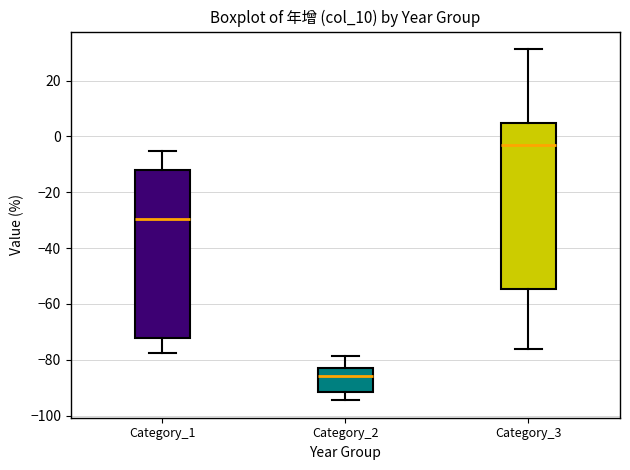

Reading left to right, read every box against the y-axis: the position of its median line, the range the box covers, and the ends of its whiskers. The values are not printed on the chart, so give them approximately, as read against the axis.

Category_1: median -30, box -72 to -12, whiskers -78 to -6
Category_2: median -86, box -92 to -82, whiskers -94 to -78
Category_3: median -4, box -54 to 4, whiskers -76 to 32